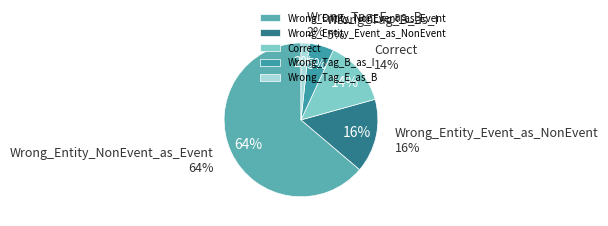

To the nearest percent, what is the average slice percentage?

20%